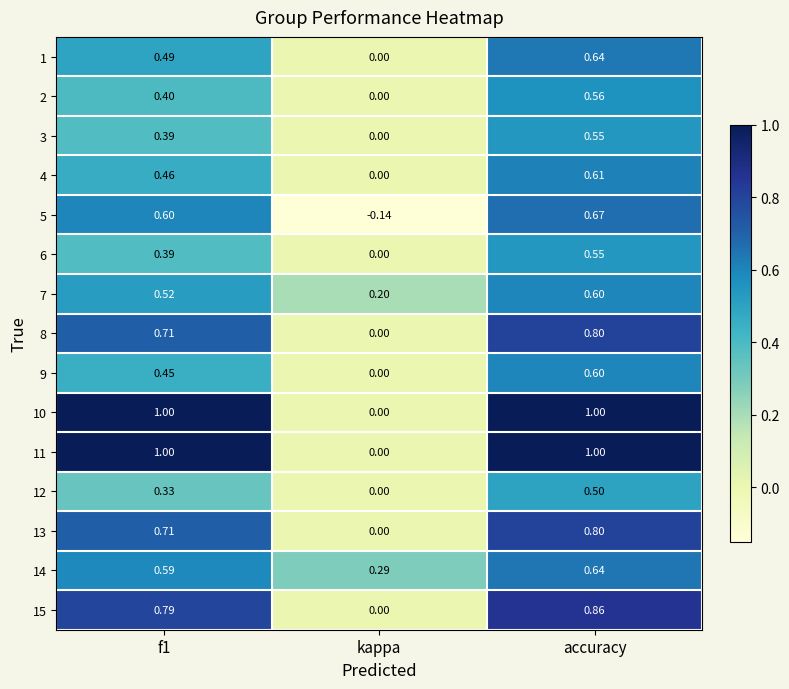

Which category has the lowest value in the 7 series?

kappa